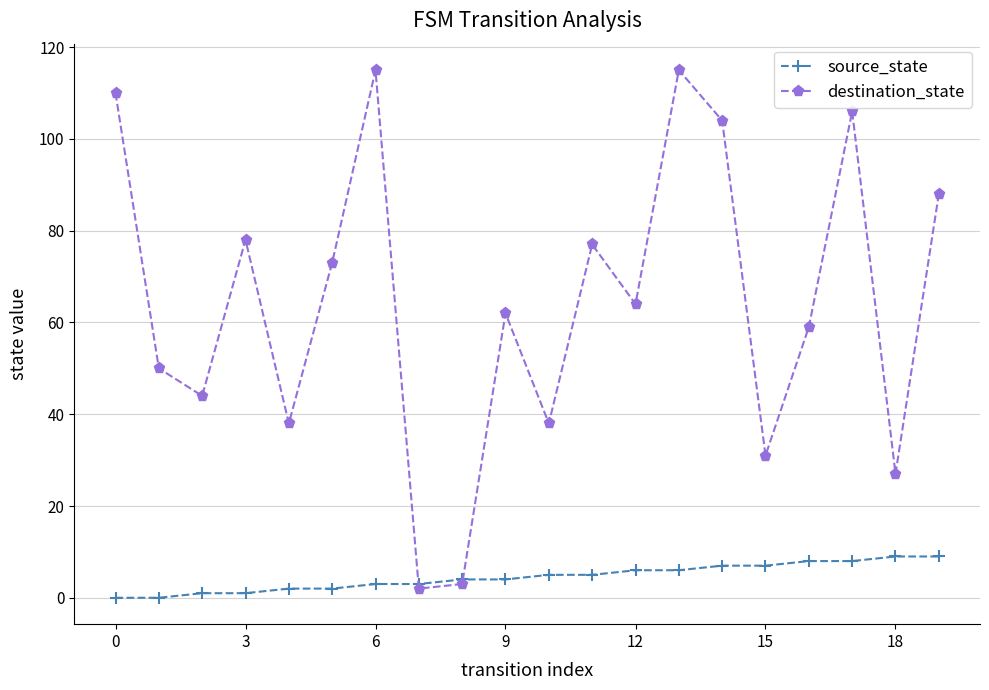

List the series in order of their overall mean, highest first.

destination_state, source_state